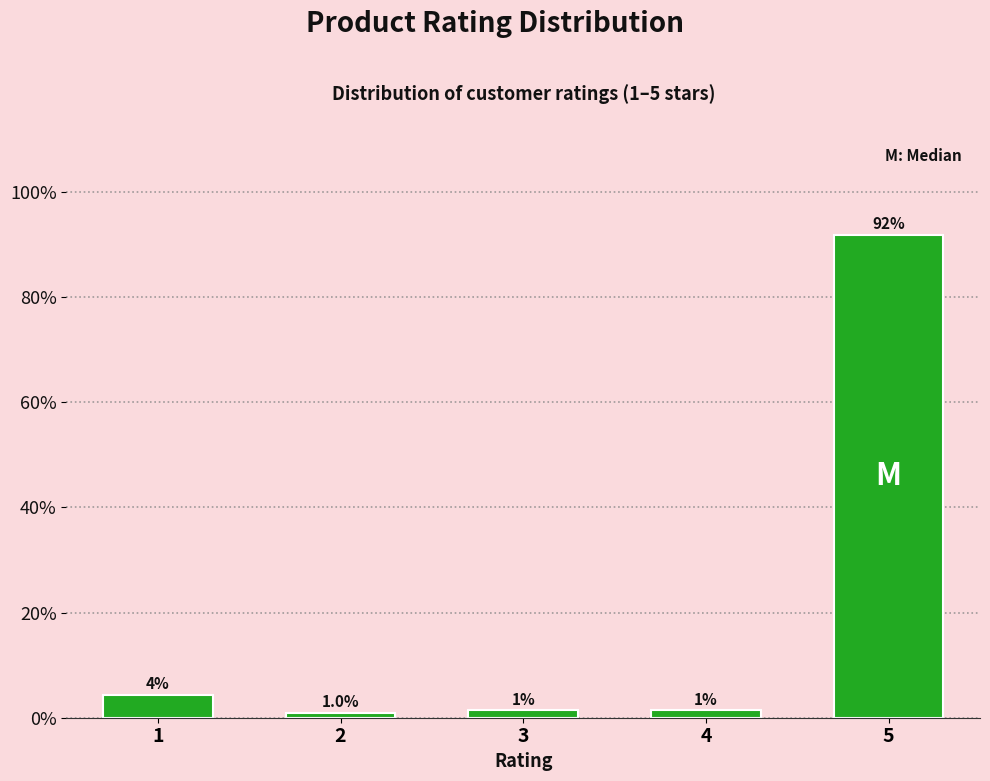

The value at 5 is 91.8. True or false?

True